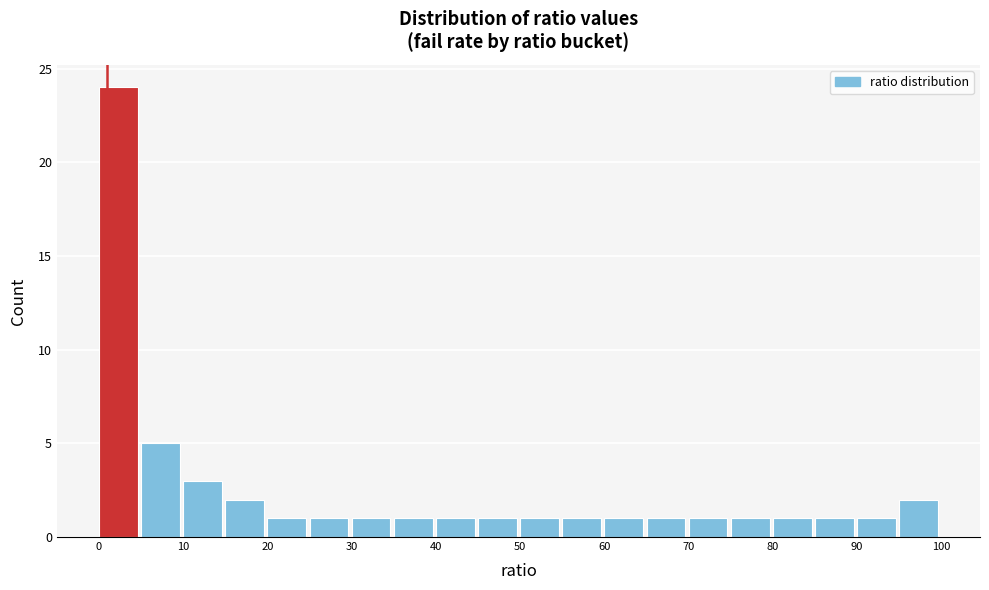

Reading left to right, transcribe this chart: for each bar, give the range it covers on the x-axis and its height. The values are not printed on the chart, so give them approximately, as read against the axis.

0 to 5: 24
5 to 10: 5
10 to 15: 3
15 to 20: 2
20 to 25: 1
25 to 30: 1
30 to 35: 1
35 to 40: 1
40 to 45: 1
45 to 50: 1
50 to 55: 1
55 to 60: 1
60 to 65: 1
65 to 70: 1
70 to 75: 1
75 to 80: 1
80 to 85: 1
85 to 90: 1
90 to 95: 1
95 to 100: 2